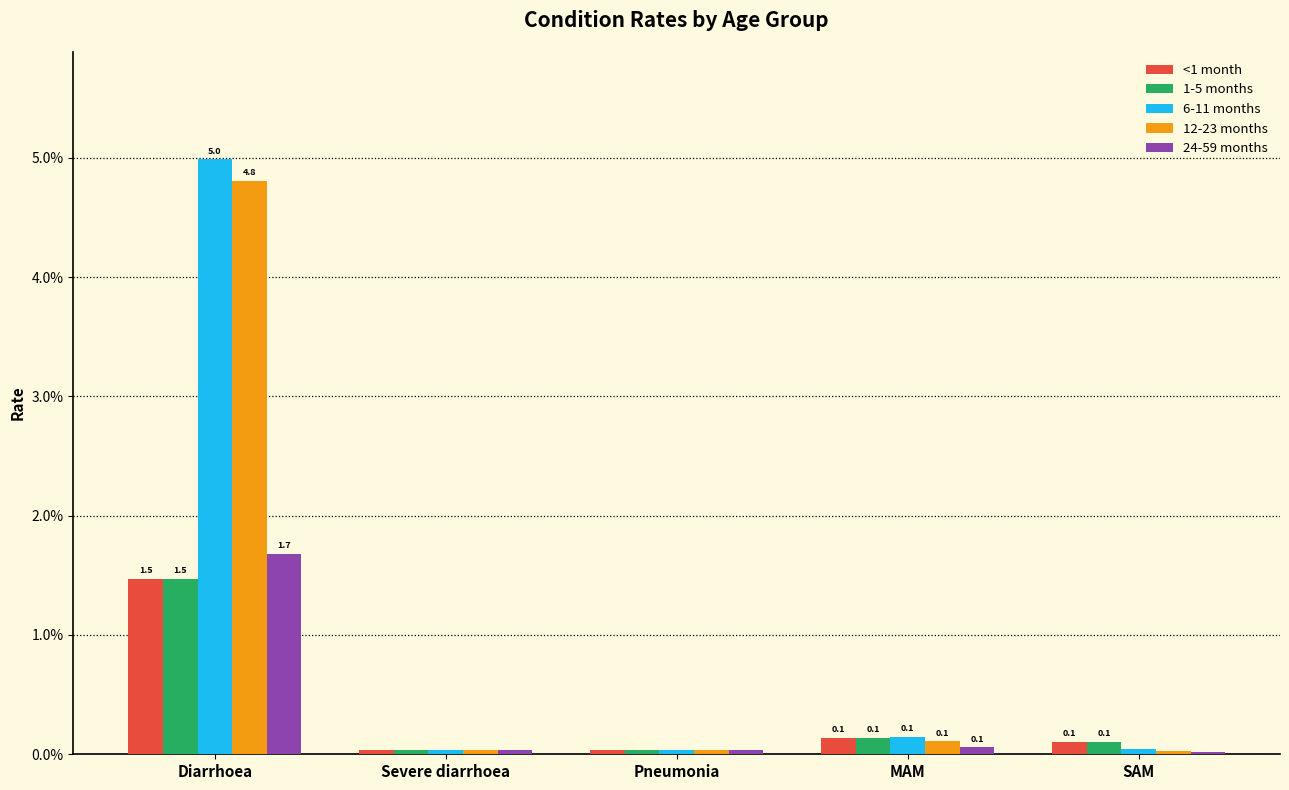

What is the sum of all 1-5 months values?

1.8